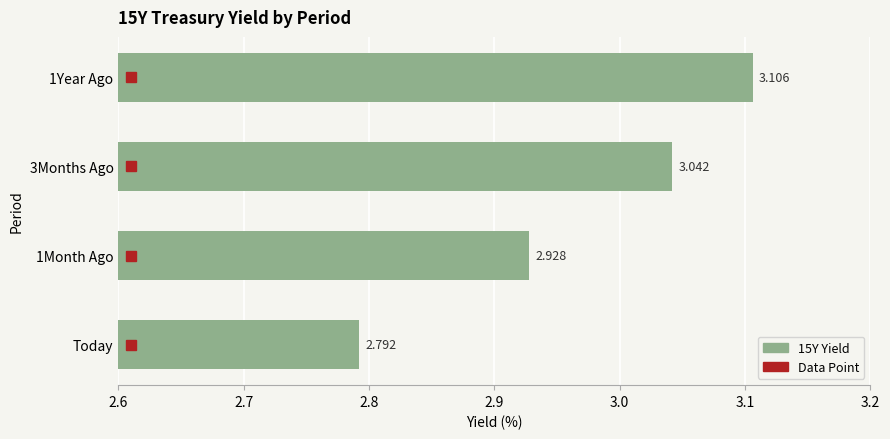

Which category has the lowest value across all series?

Today